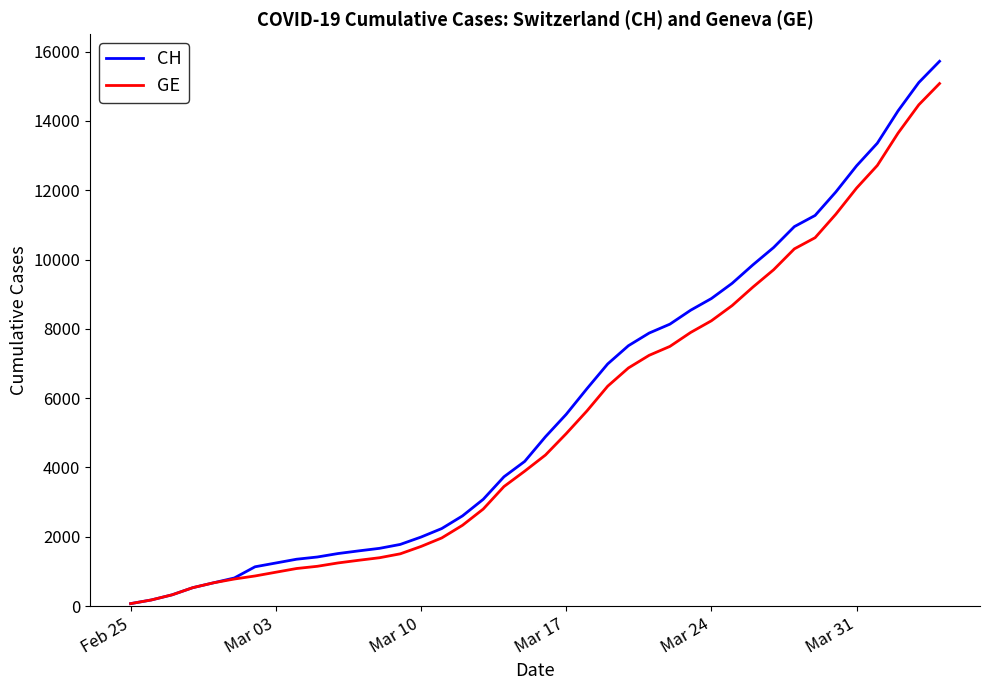

What is the maximum value shown in the chart?

15719